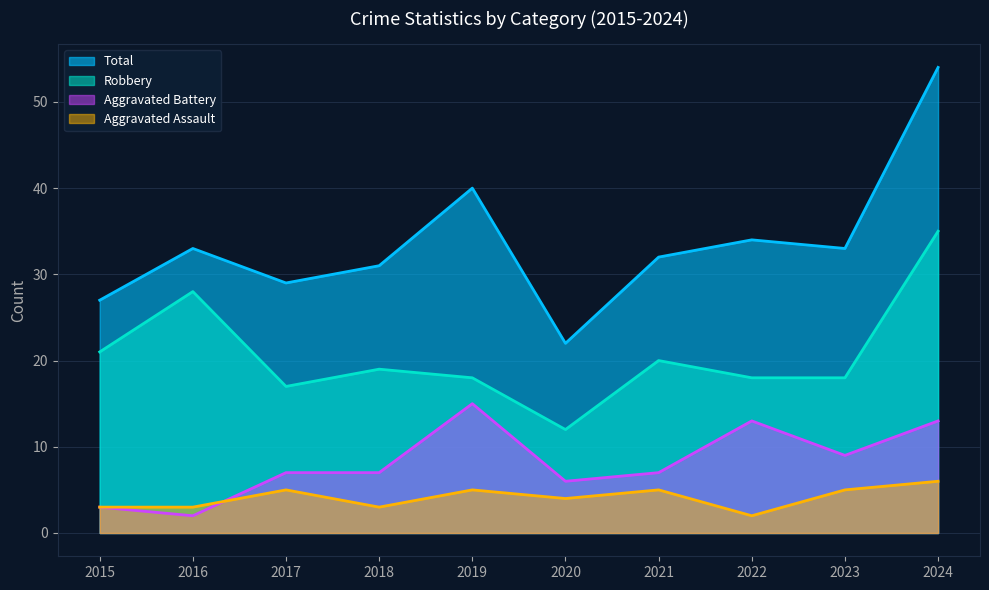

List the labels in order of Total value, smallest first.

2020, 2015, 2017, 2018, 2021, 2016, 2023, 2022, 2019, 2024